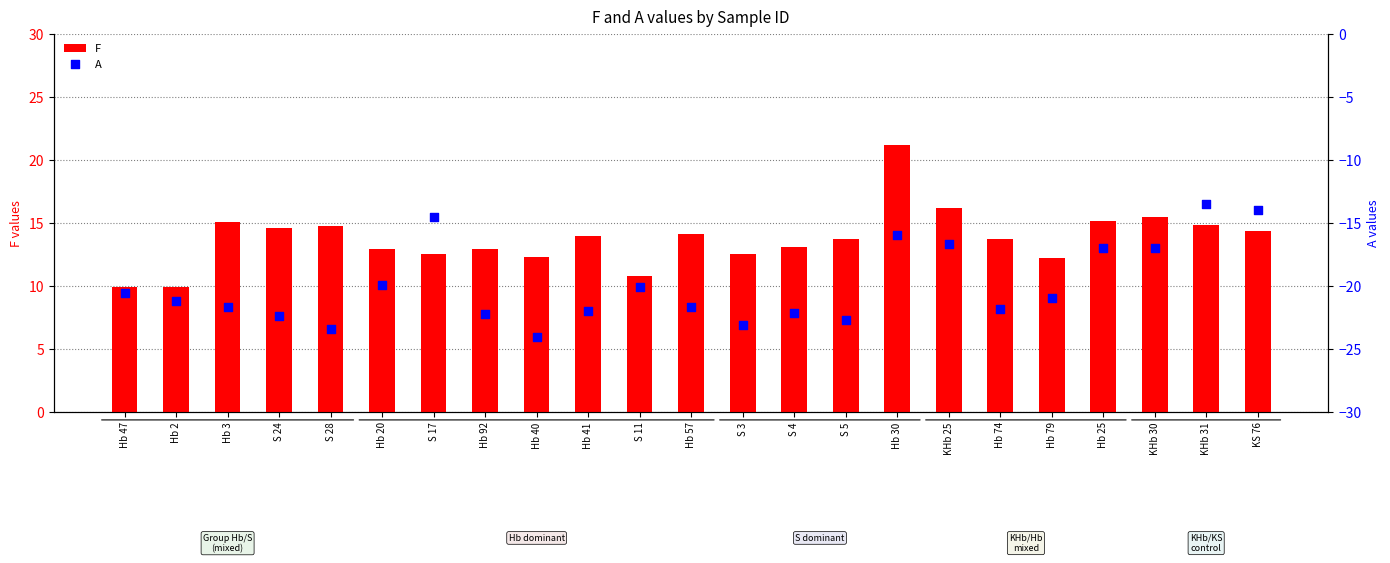

What is the total value across all series at Hb 57?

-7.6